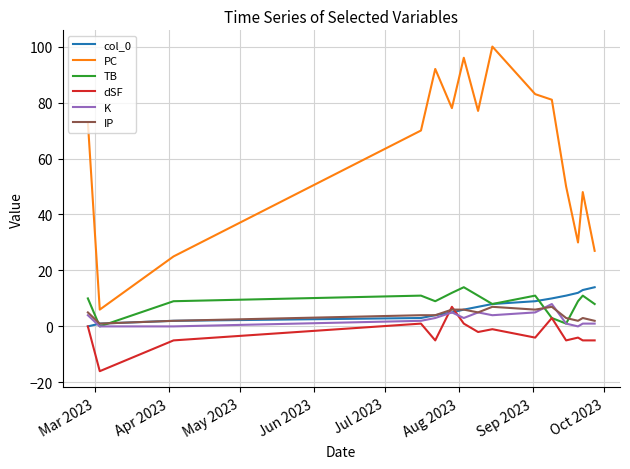

Which series has the largest total across all categories?

PC